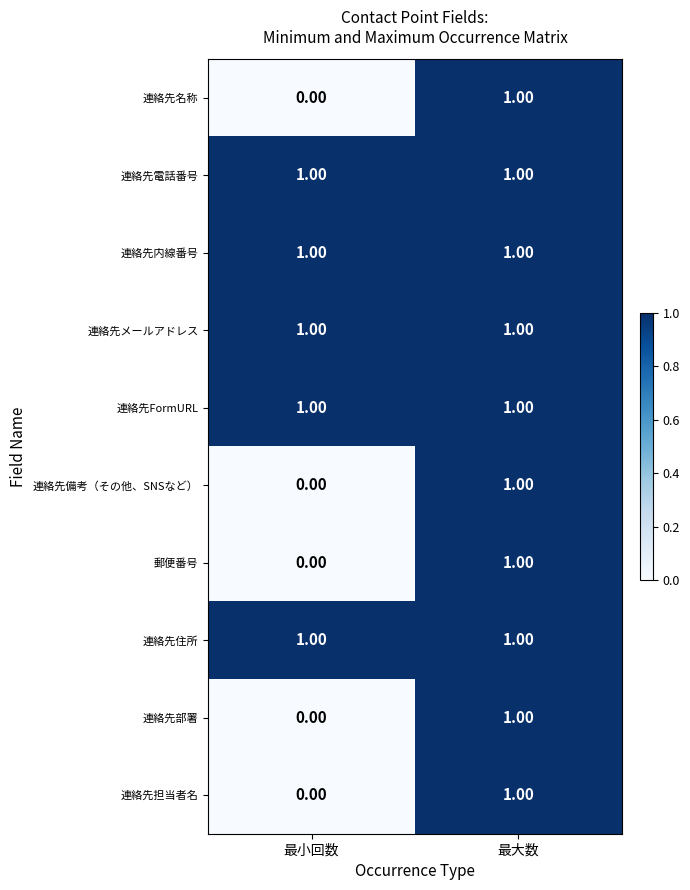

What is the total value across all series at 最大数?

10